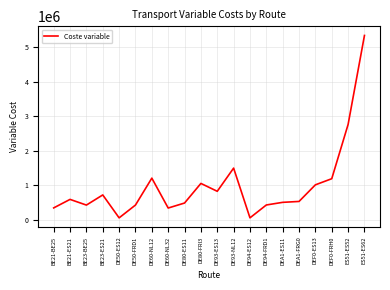

Is it true that the value at DE94-FRD1 is 428508.3?

True